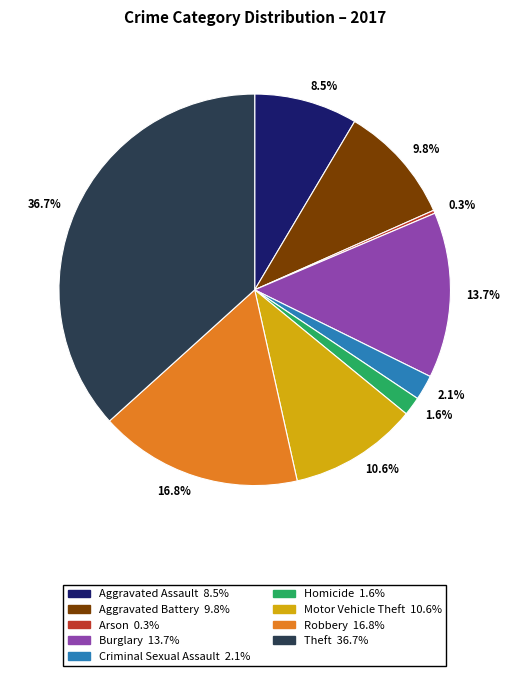

Which has a higher value, 1.6% or 36.7%?

36.7%